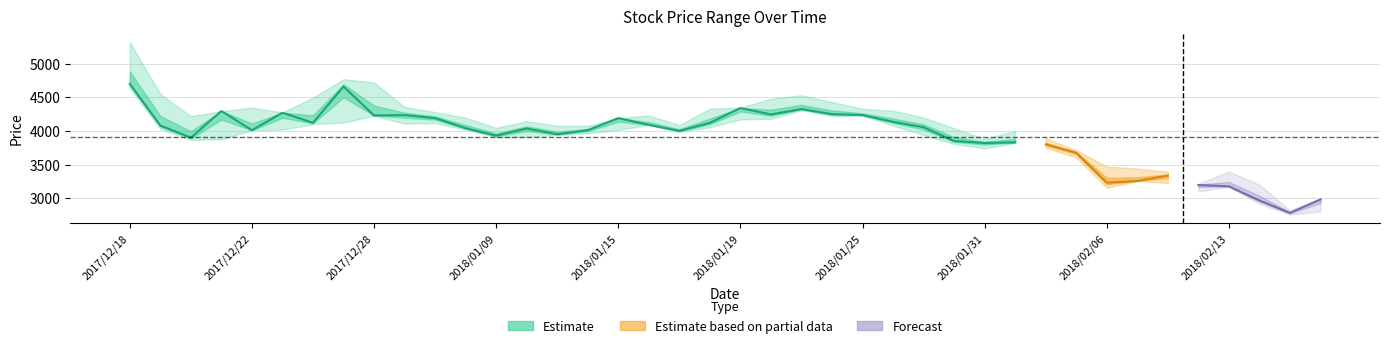

At how many categories does at least one series exceed 5278?

1